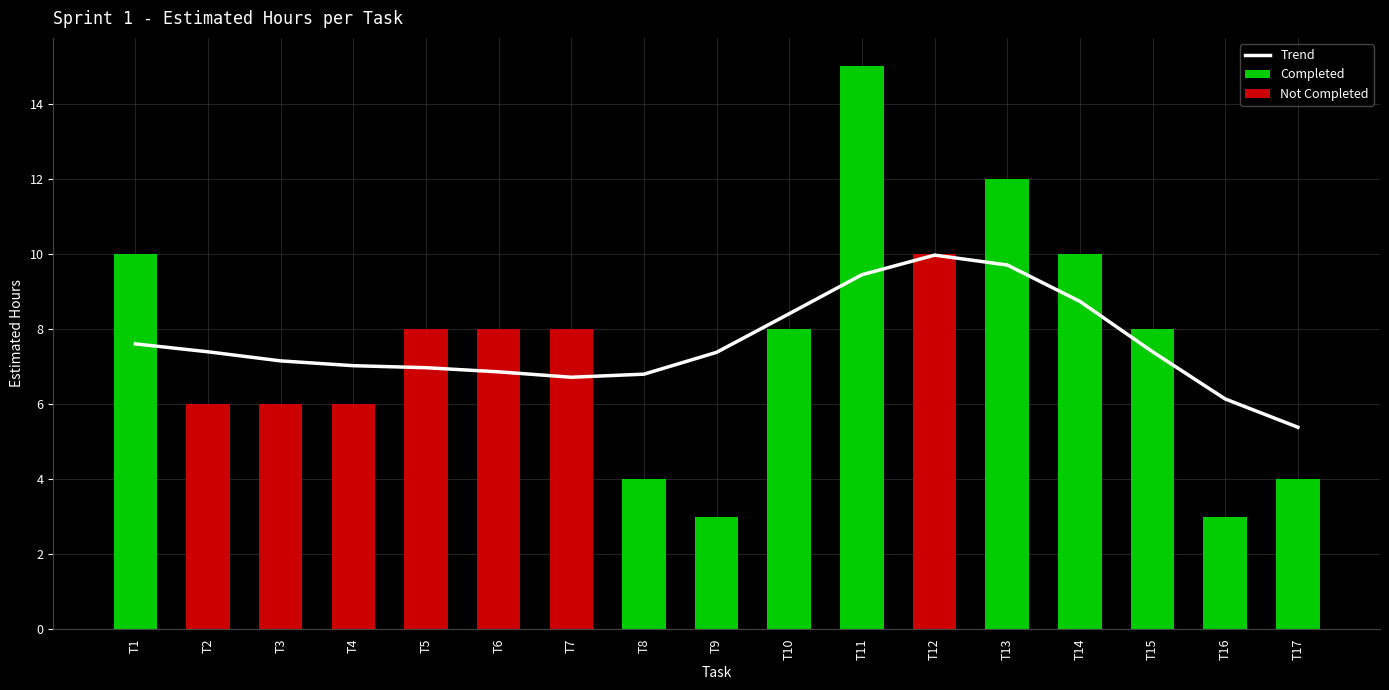

What is the approximate value of Not Completed at T2?

6.0